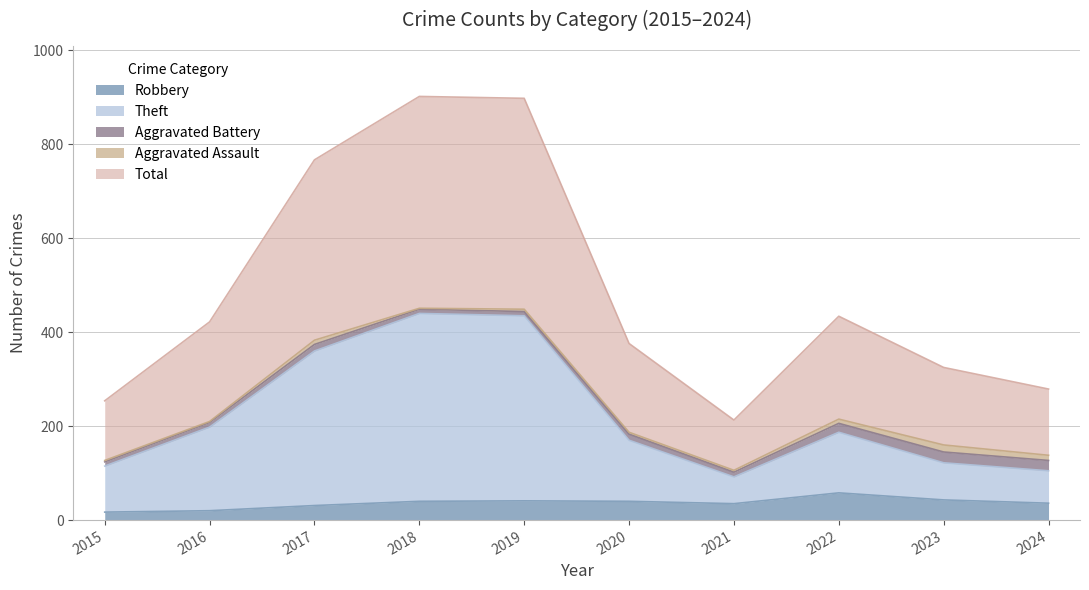

True or false: Robbery and Theft cross at least once.

False